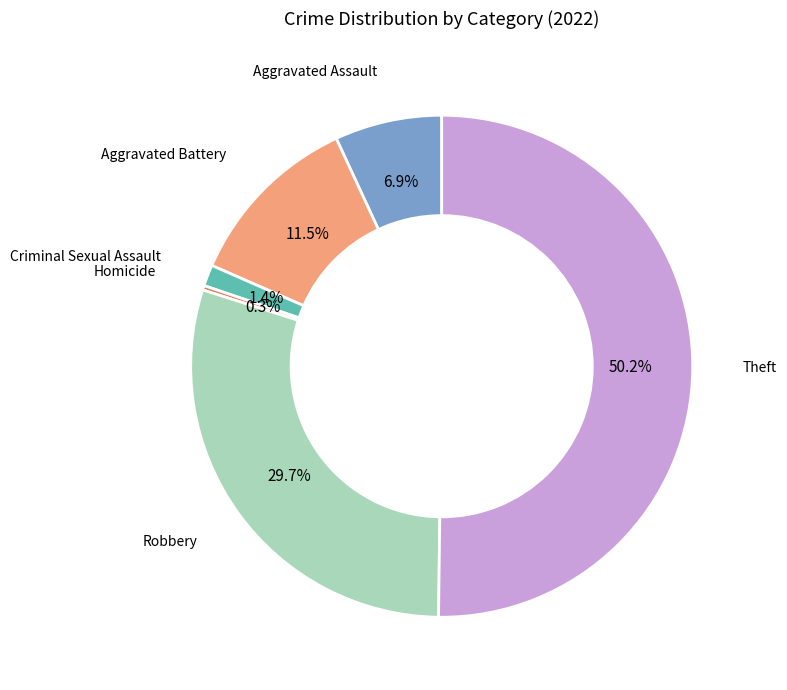

How many slices are in this pie chart?

6